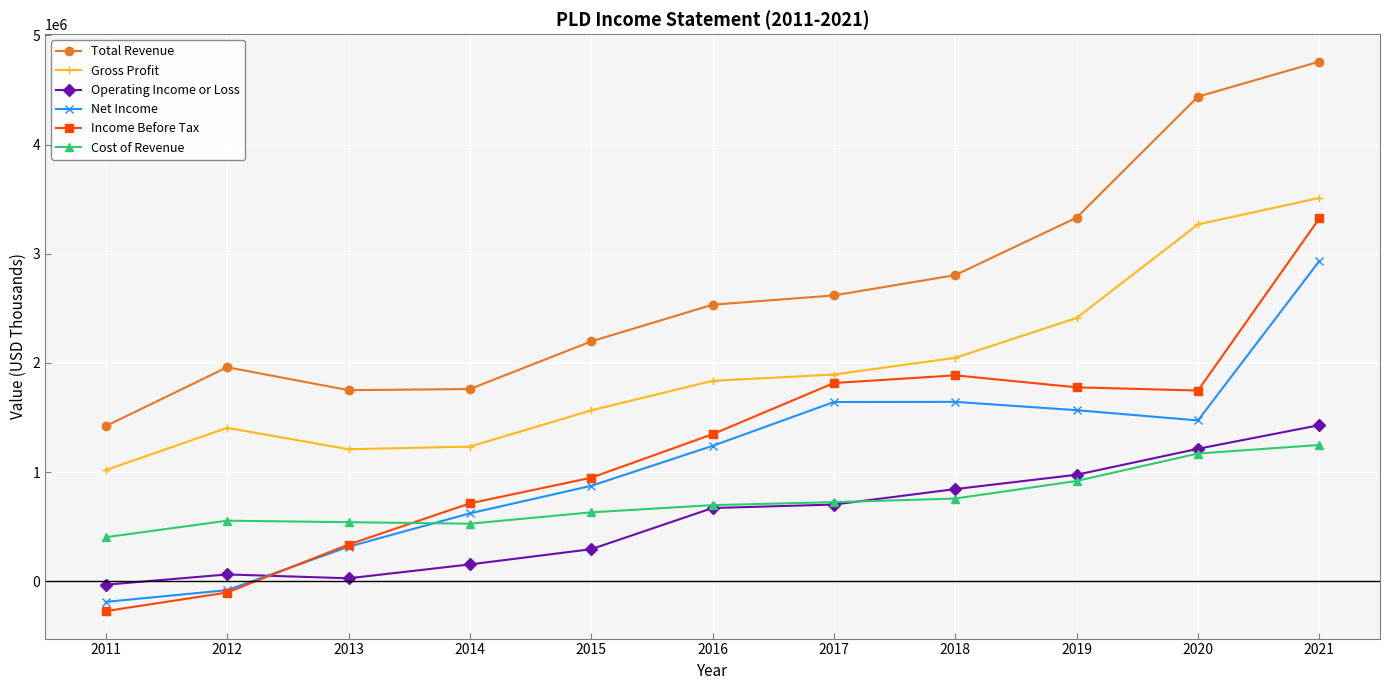

The Gross Profit series shows 3416124 at 2018. True or false?

False